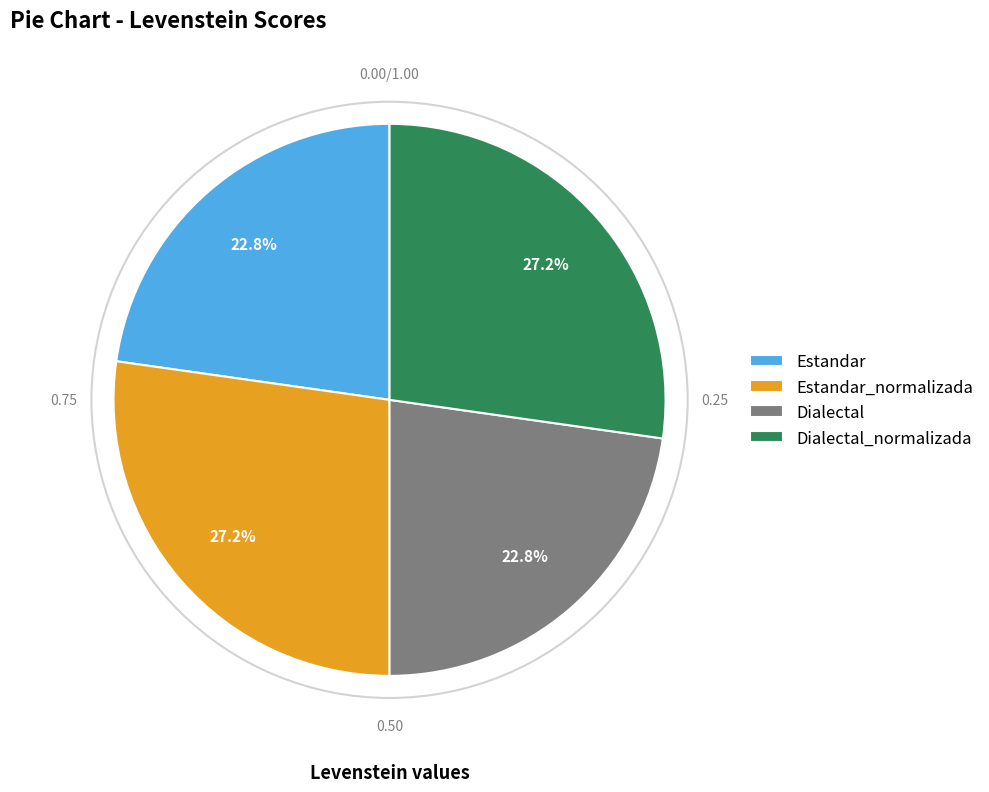

Which has a higher value, Dialectal_normalizada or Estandar?

Dialectal_normalizada